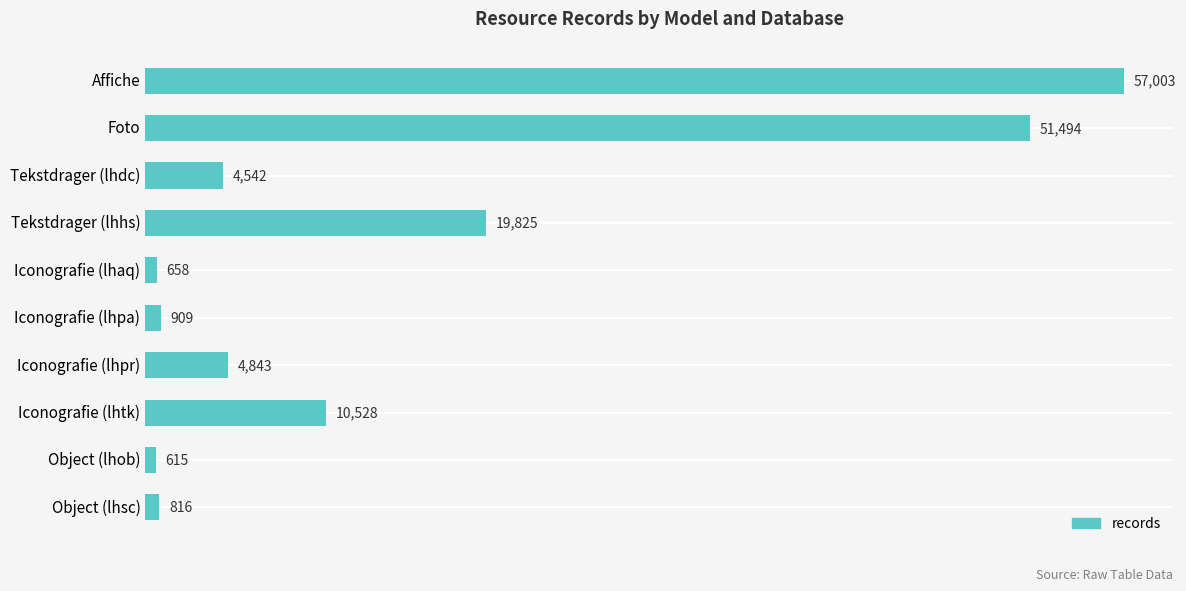

What is the label of the 2nd bar from the bottom?

Object (lhob)